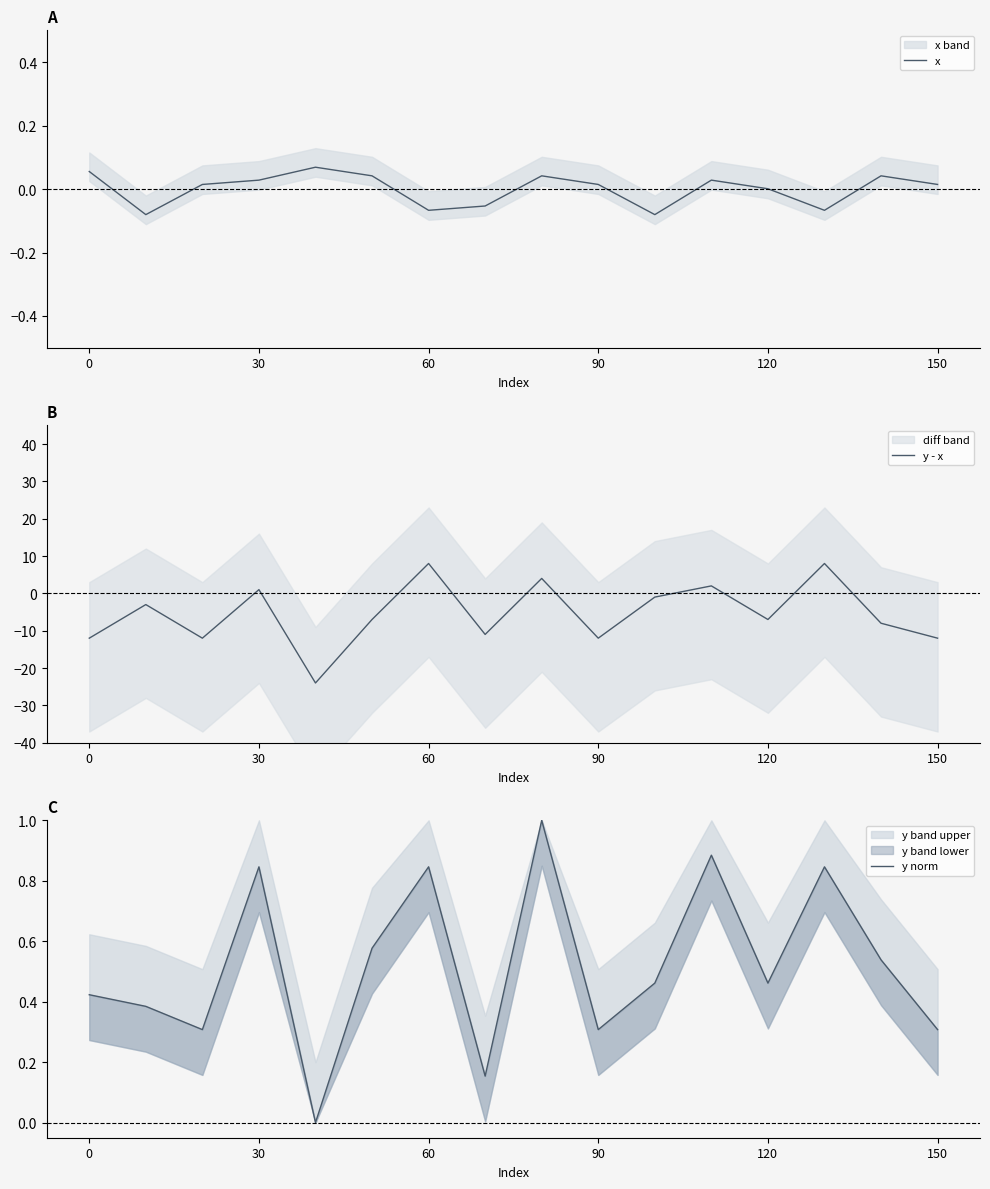

What is the minimum value for y - x?

-24